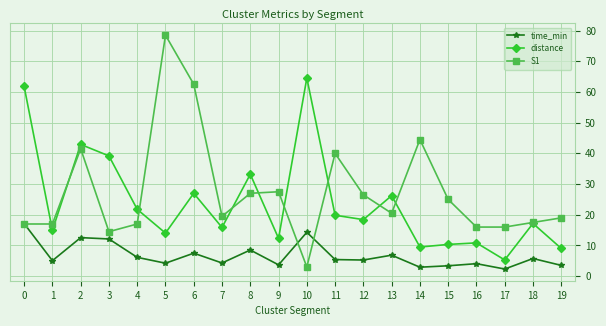

True or false: time_min and distance cross at least once.

False